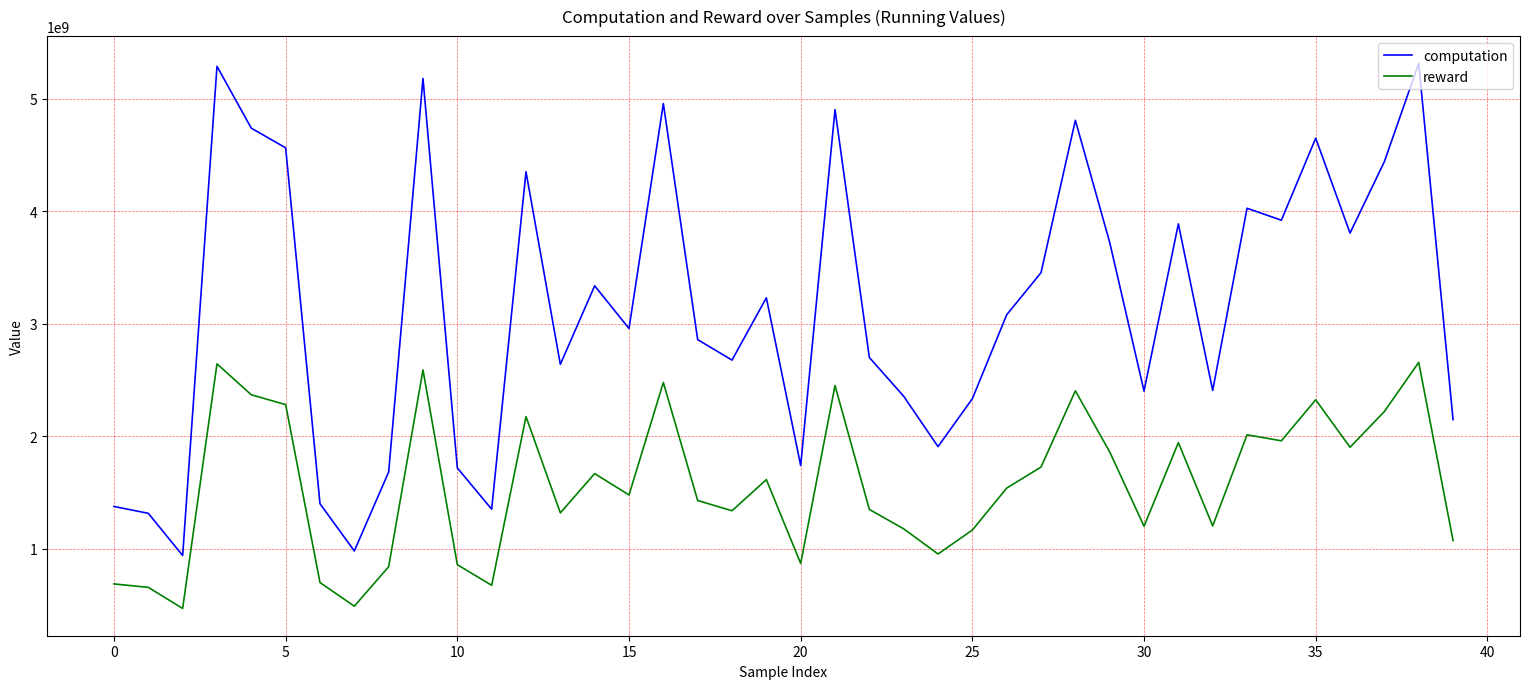

True or false: computation and reward cross at least once.

False